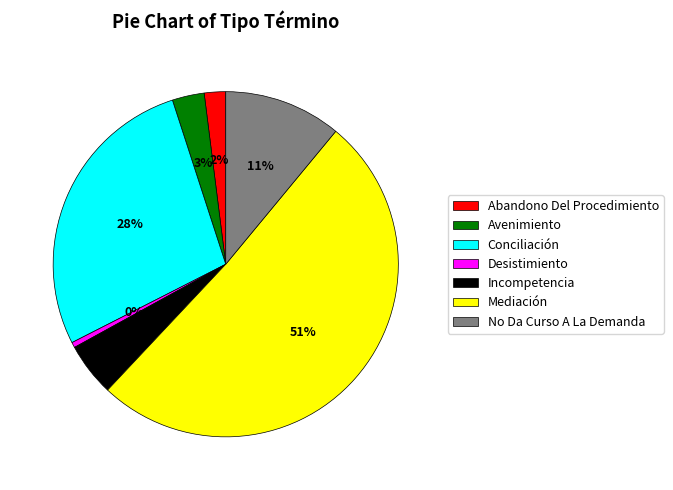

To the nearest percent, what is the average slice percentage?

14%